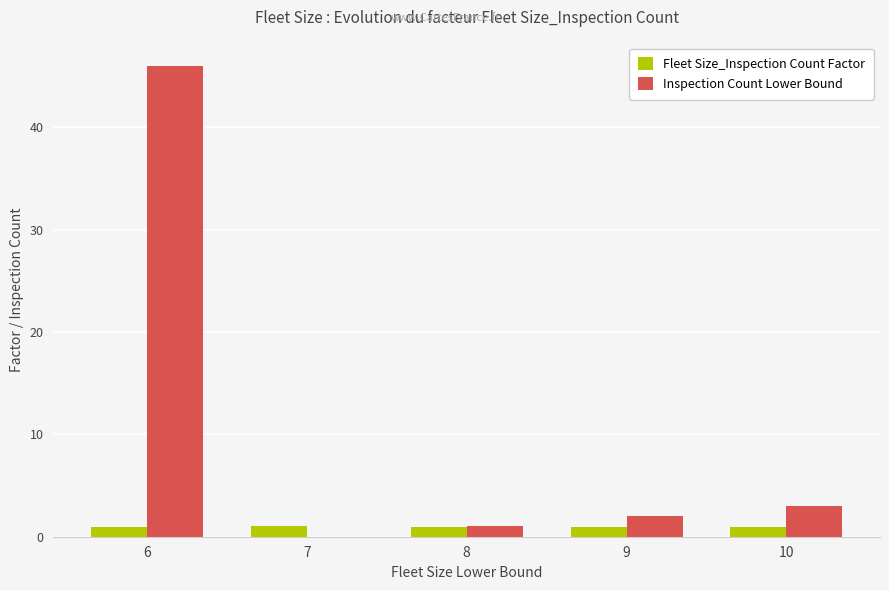

Which label corresponds to the largest value in the chart?

6